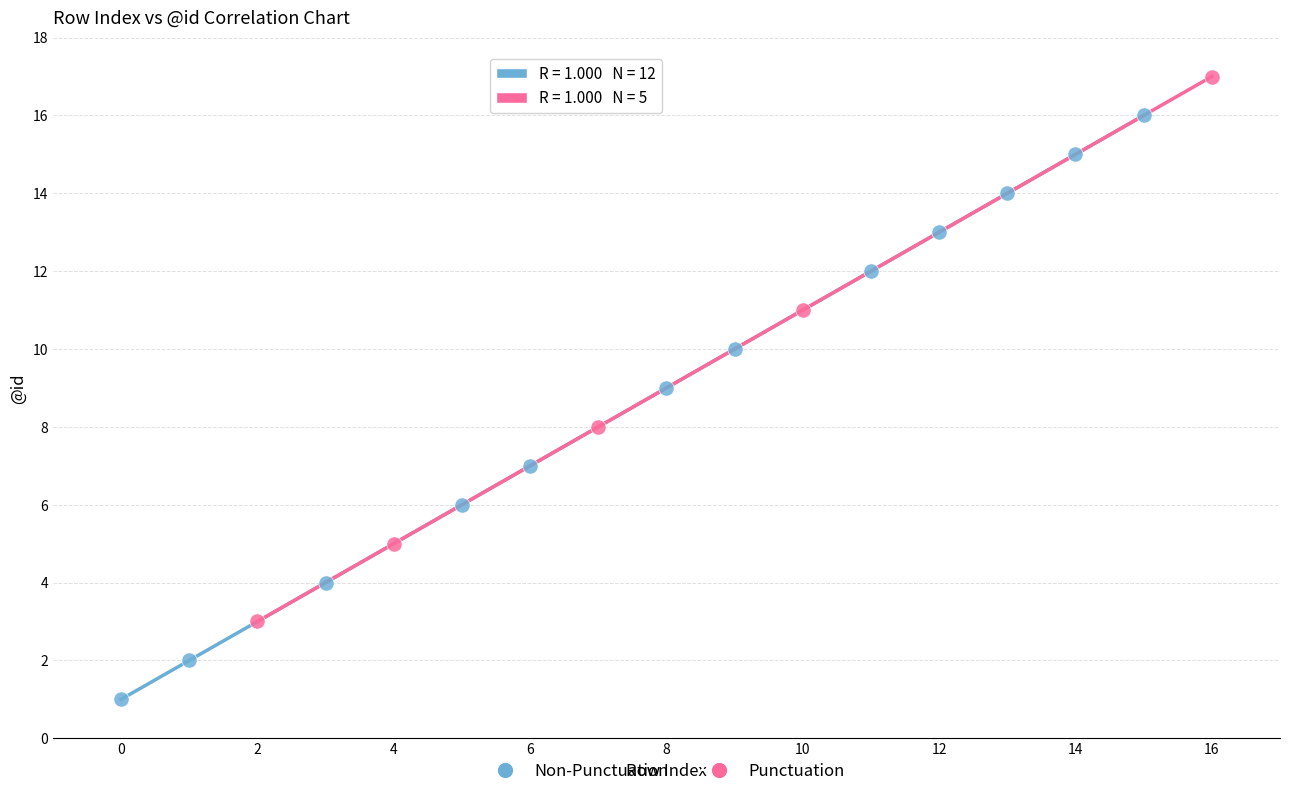

Which series contains the lowest Y value?

Non-Punctuation